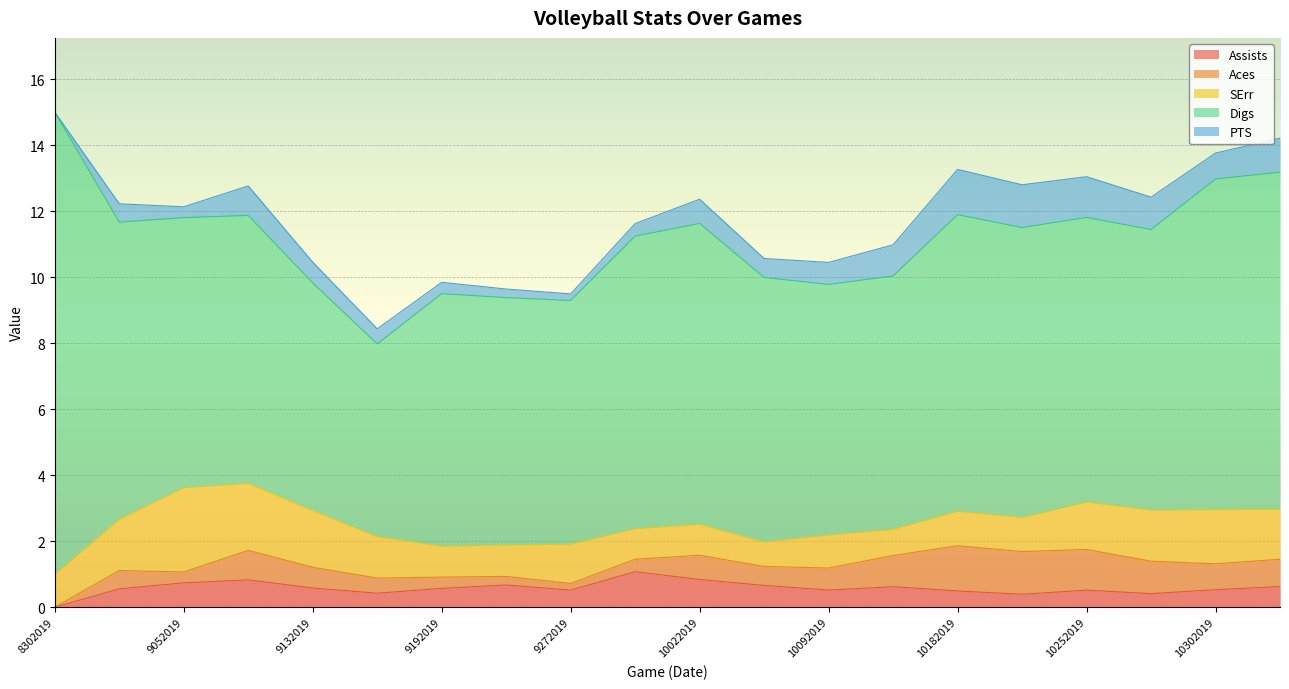

At which label does Digs reach its minimum?

9142019